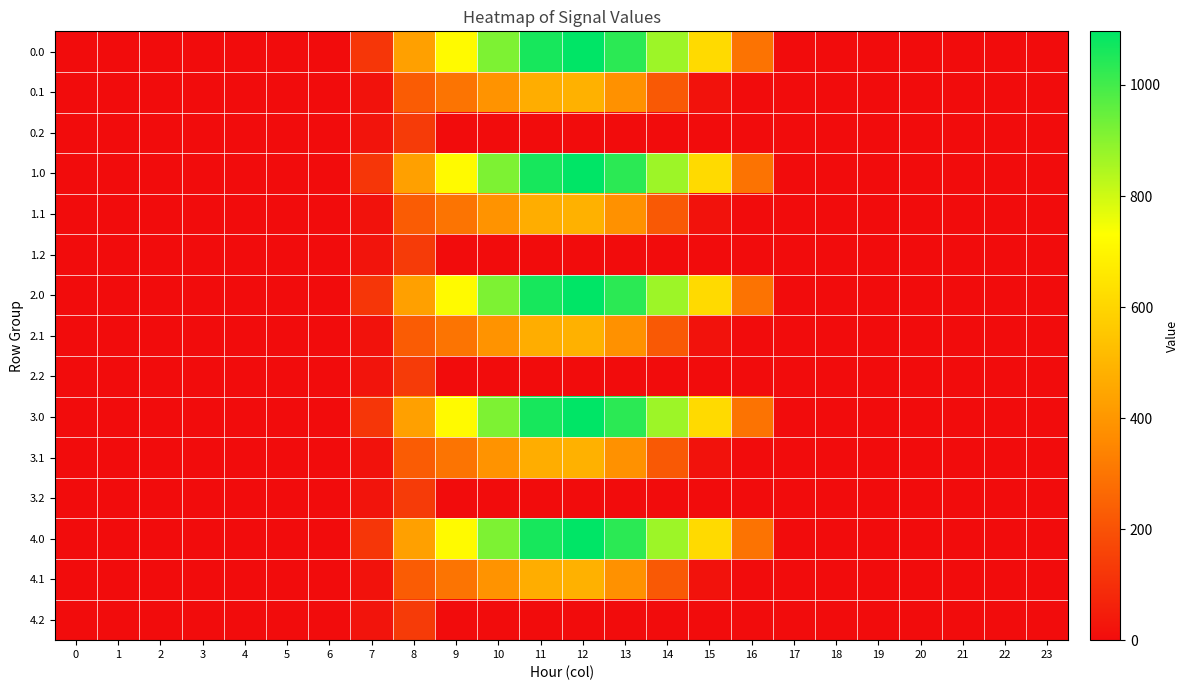

At which category is the sum across all series the highest?

12